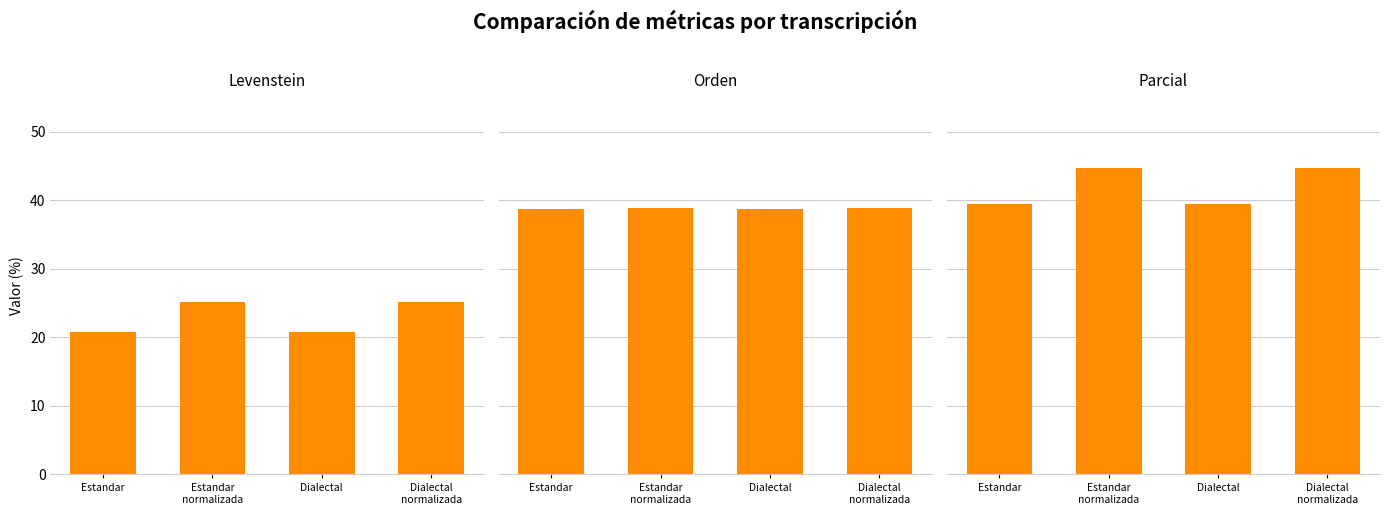

What is the approximate value of Orden at Estandar
normalizada?

38.9